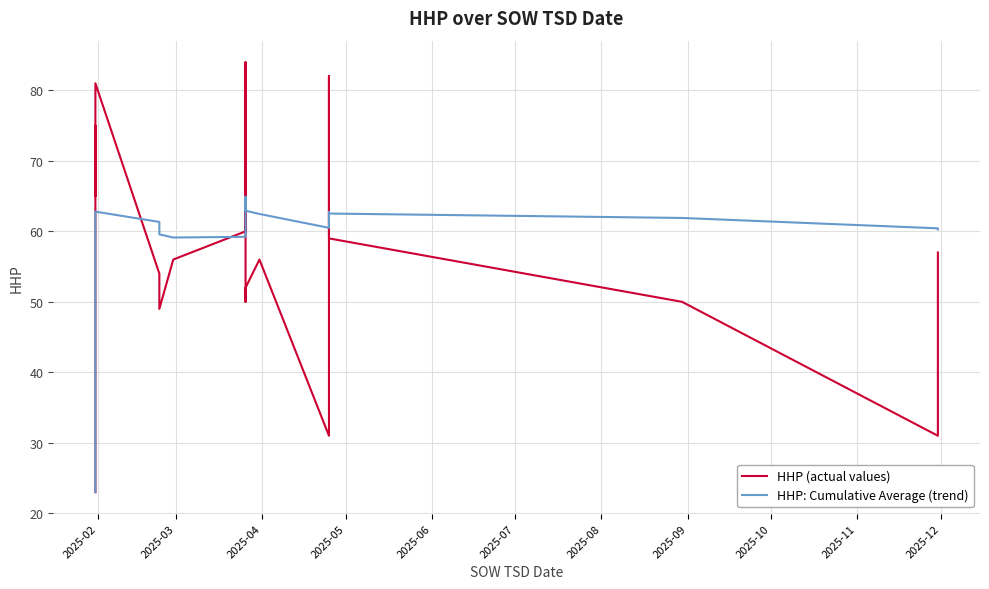

What is the value of the HHP: Cumulative Average (trend) point at the 18th from the left?

62.7